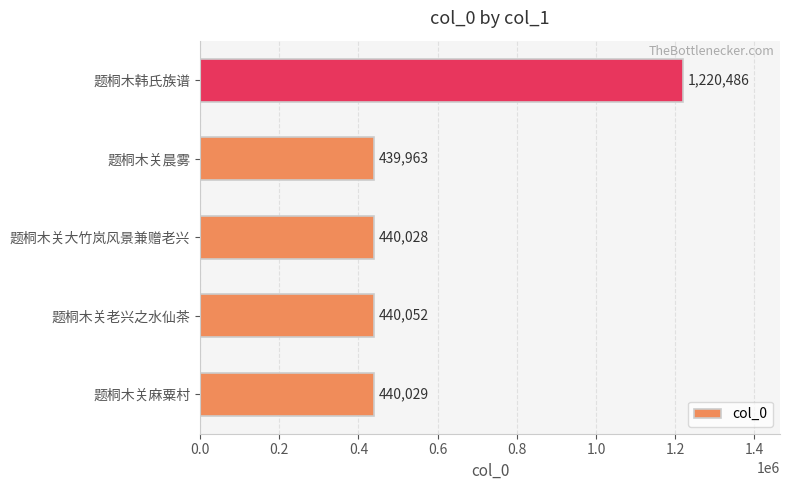

How many series are shown in this chart?

1